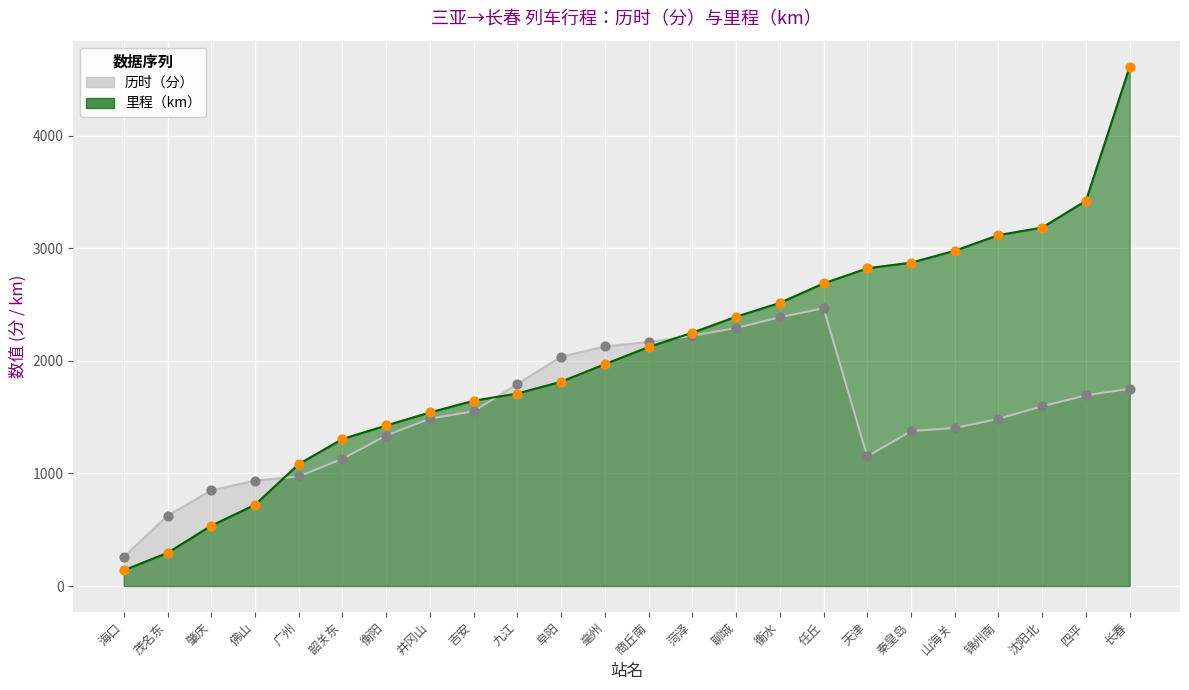

What is the total value across all series at 阜阳?

3852